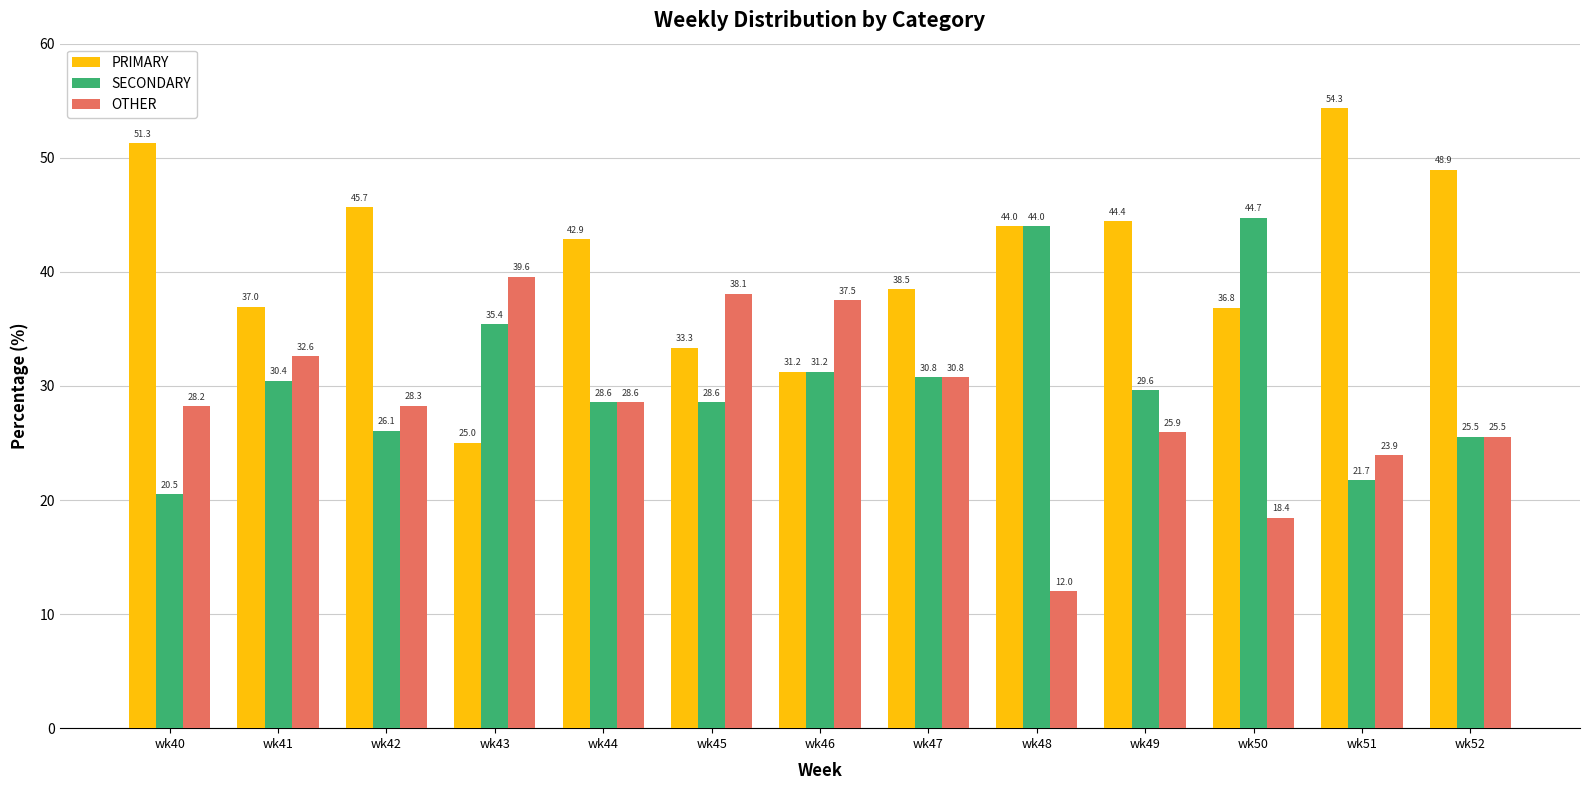

What is the average value of the OTHER series?

28.4